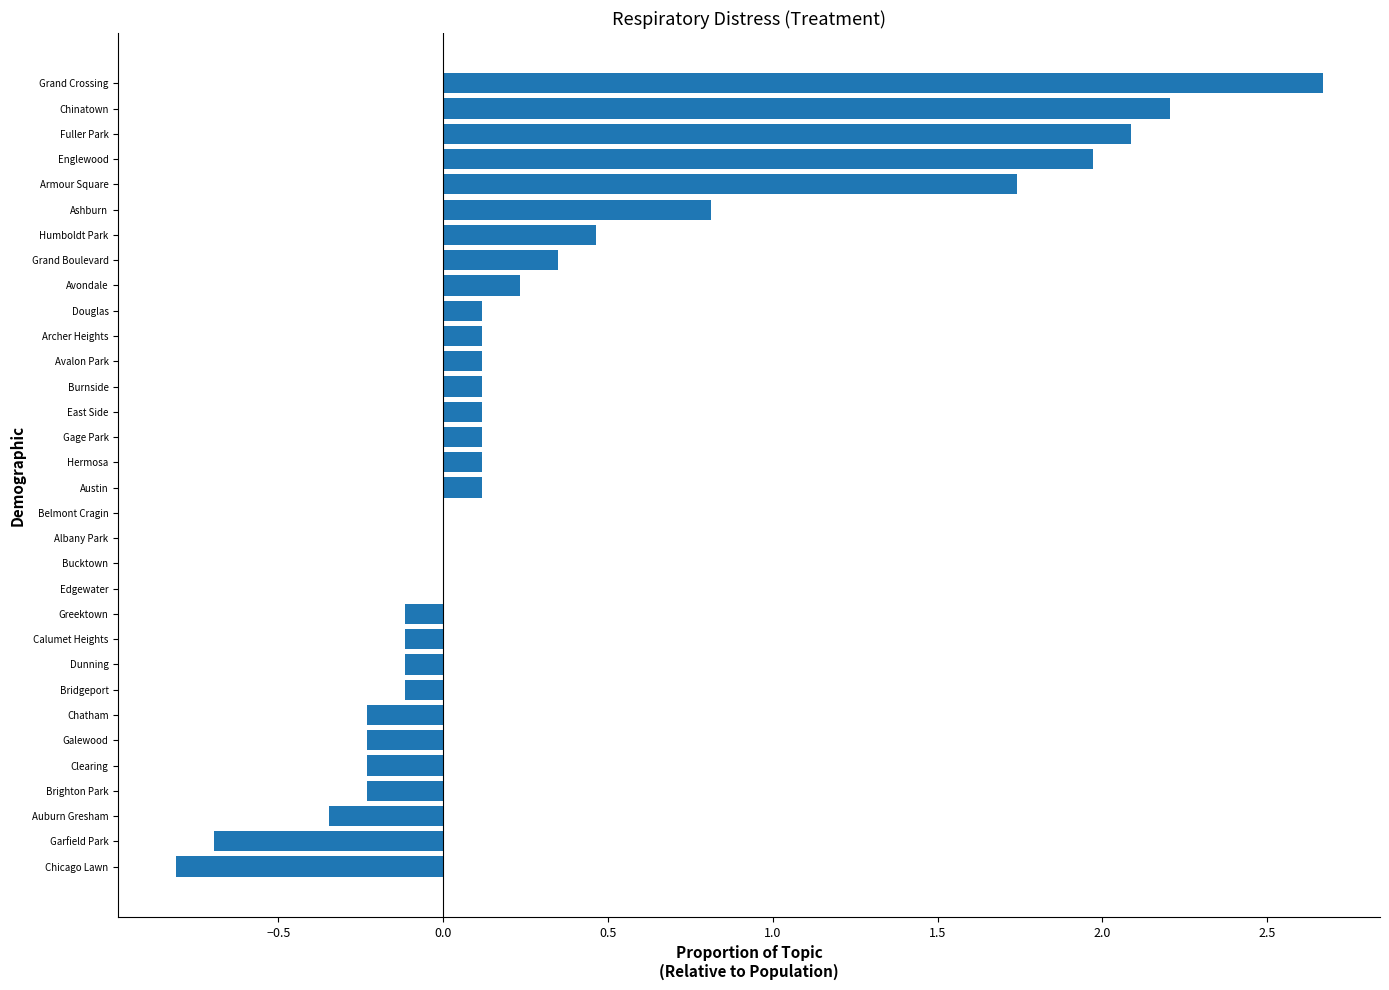

Which has a higher value, Hermosa or Chicago Lawn?

Hermosa